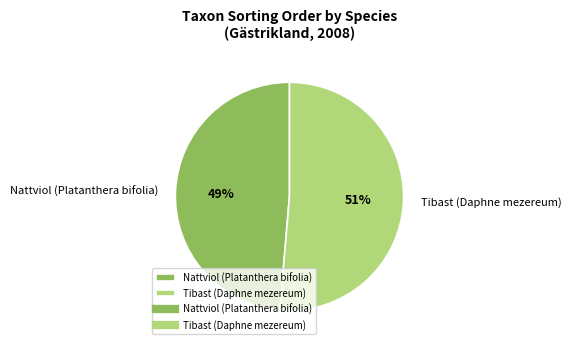

What is the largest slice in the pie chart?

Tibast (Daphne mezereum)